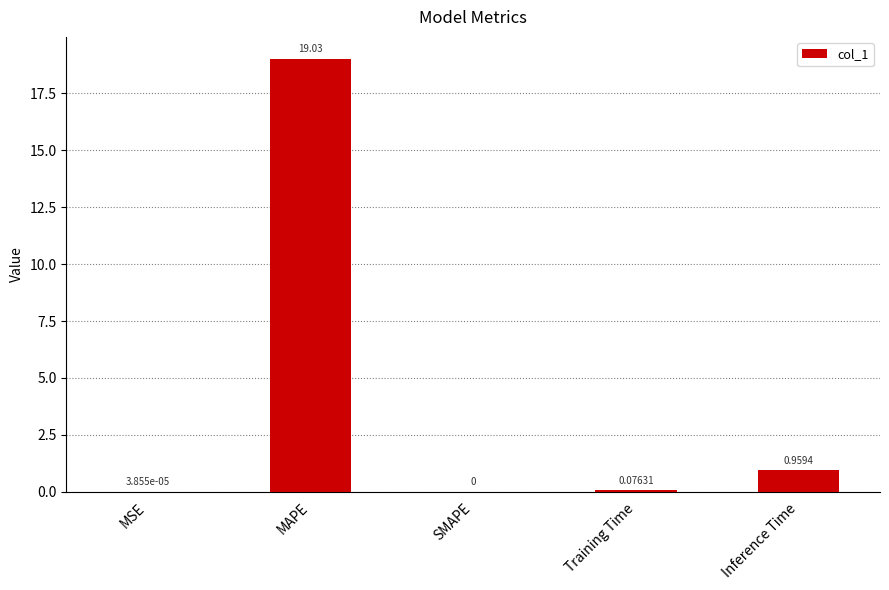

Between MSE and SMAPE, which is larger?

MSE